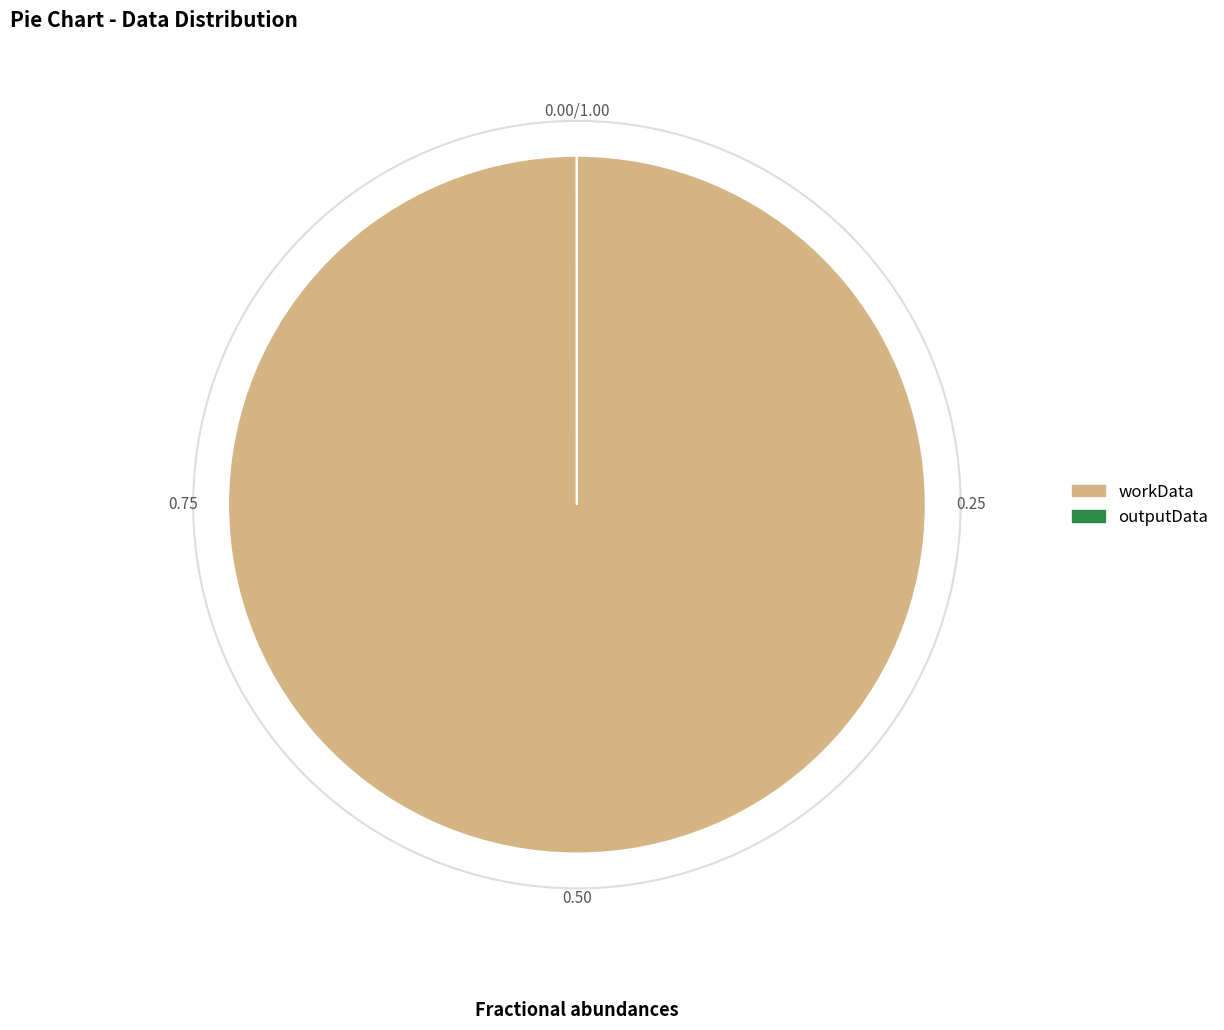

Which slice is the largest?

workData